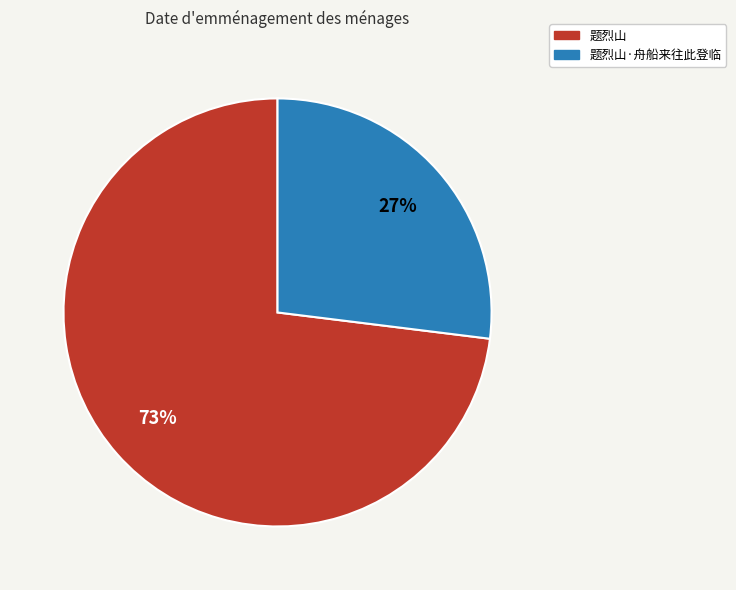

Which has a higher value, 题烈山 or 题烈山·舟船来往此登临?

题烈山